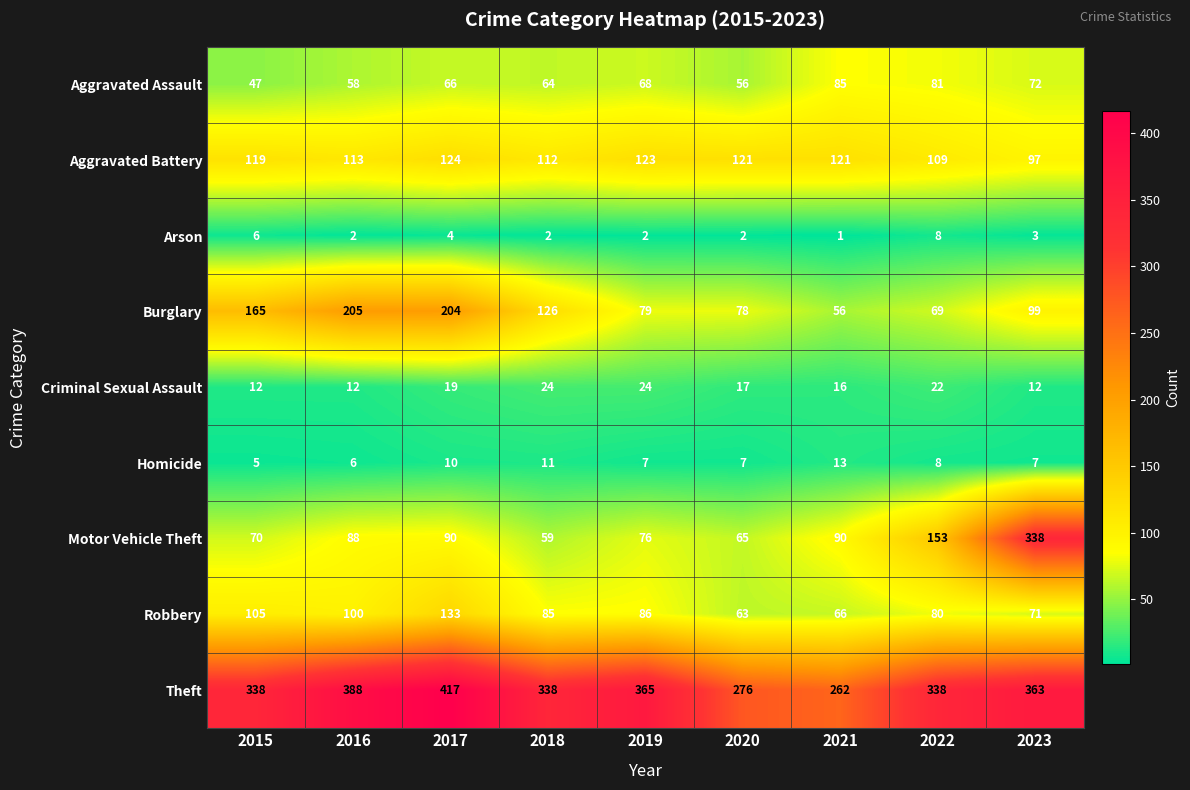

The value of Theft at 2017 is 602. True or false?

False